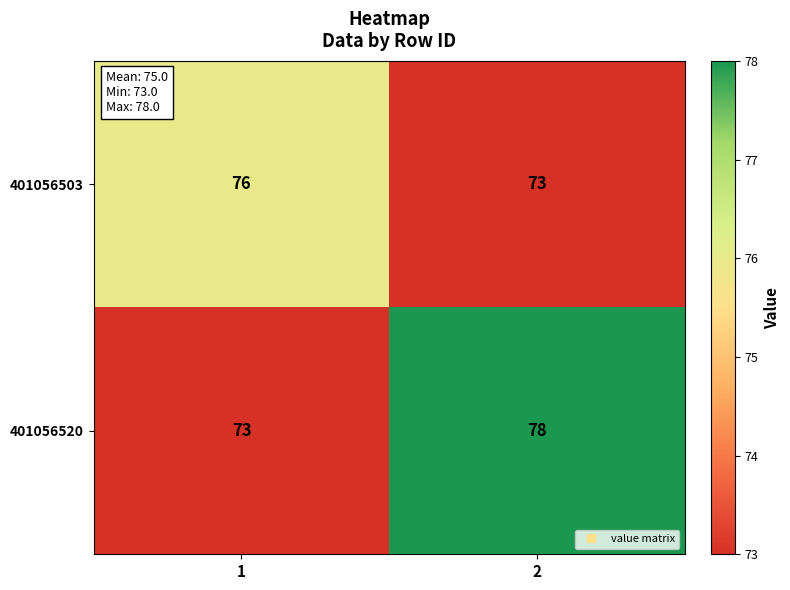

What is the difference between the highest and lowest values at 1?

3